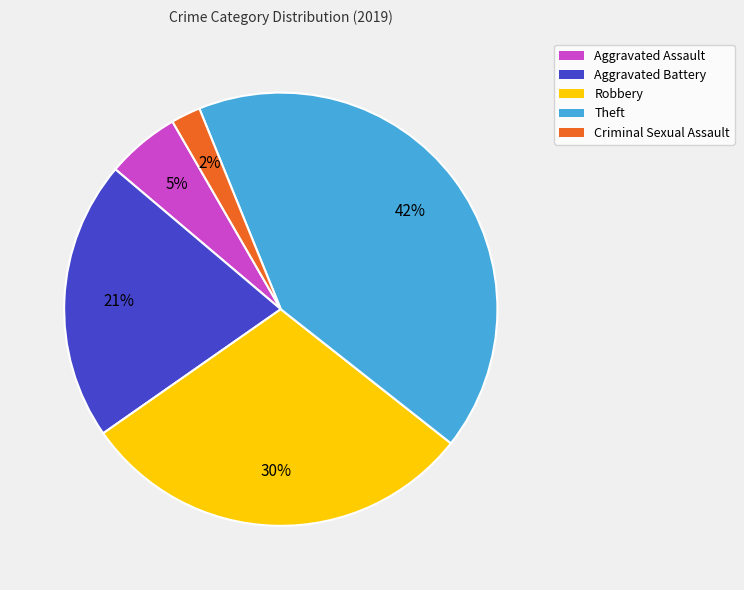

To the nearest percent, what portion does Robbery represent?

30%